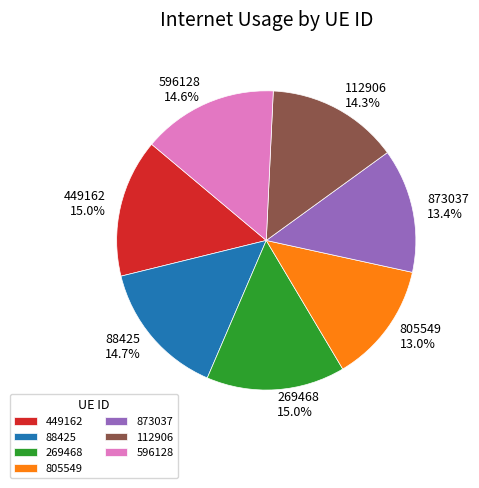

Is 112906 the majority of the pie?

No